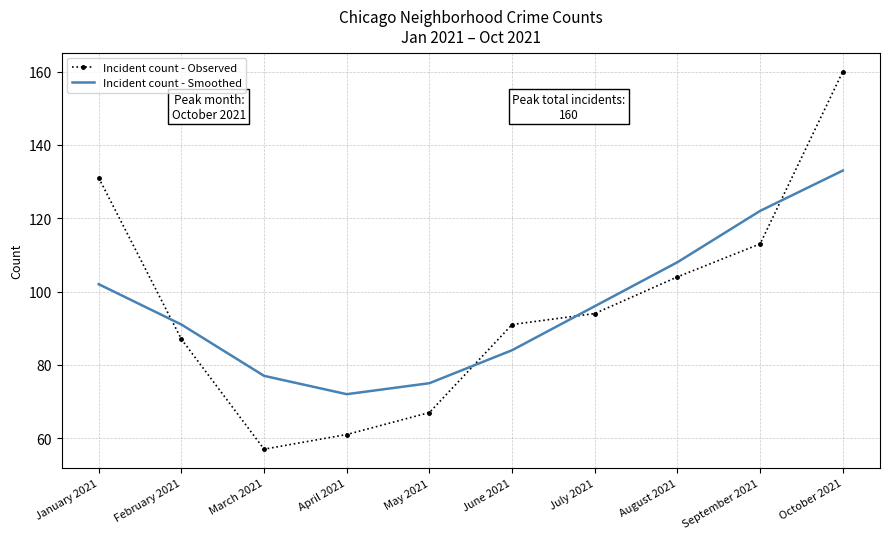

Is the value of Incident count - Observed at September 2021 greater than the value of Incident count - Smoothed at September 2021?

No